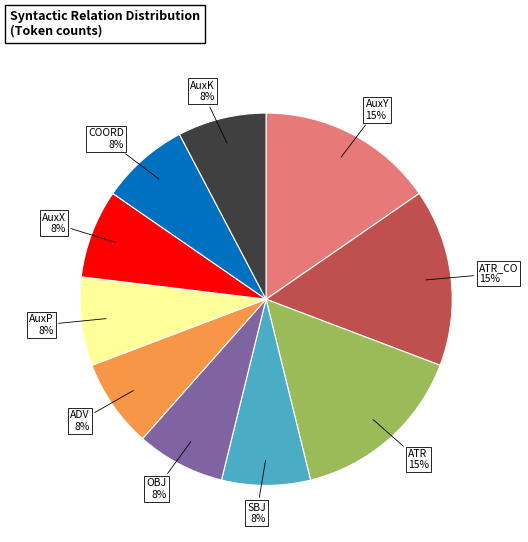

How many segments does this pie chart have?

10